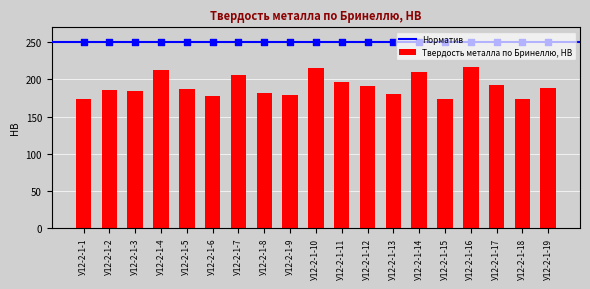

Approximately how many times larger is the value at У12-2-1-5 compared to У12-2-1-17?

1.0